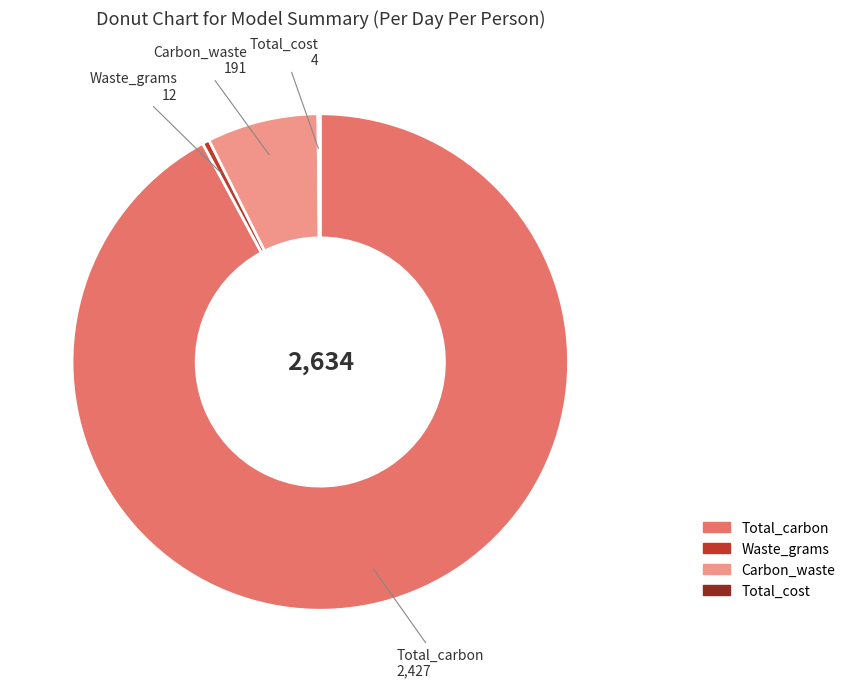

True or false: Total_carbon accounts for 99% of the total.

False